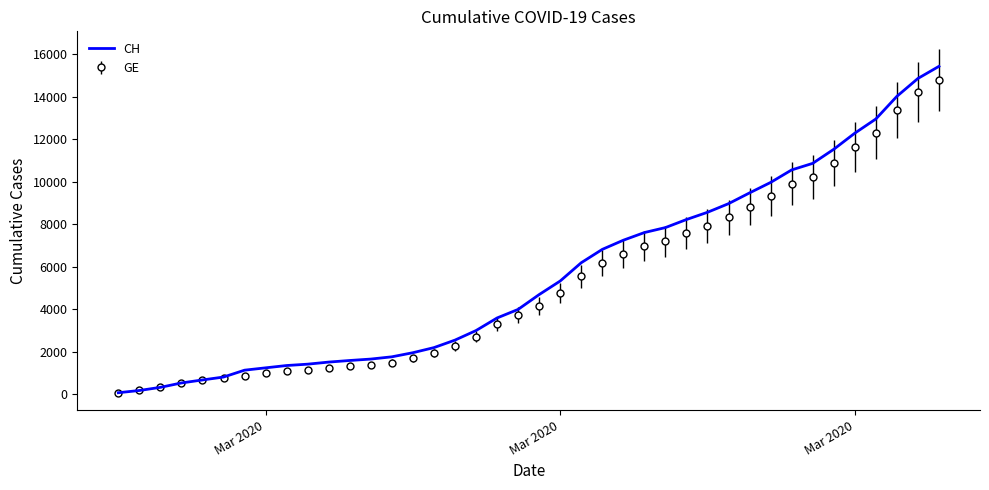

What is the maximum value shown in the chart?

15433